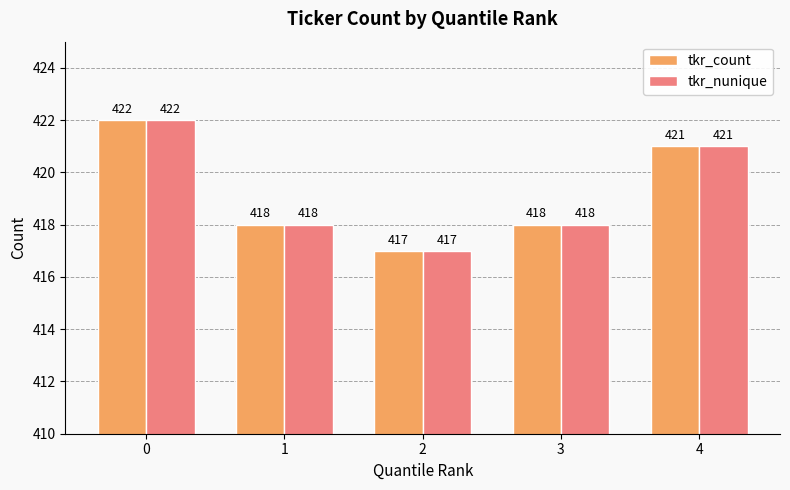

How many series are shown in this chart?

2